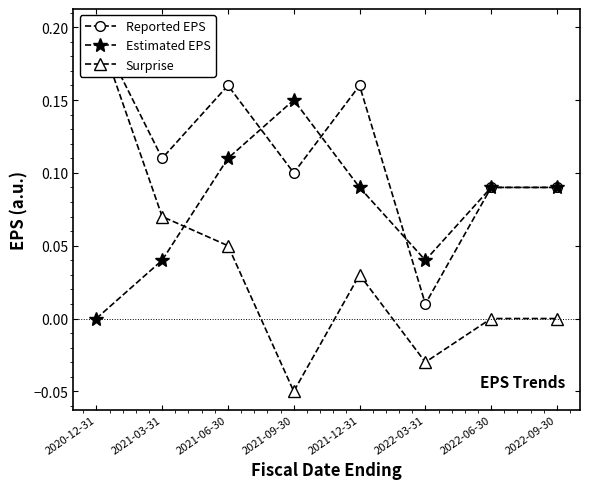

Rank the series at 2021-12-31 from lowest to highest value.

Surprise, Estimated EPS, Reported EPS